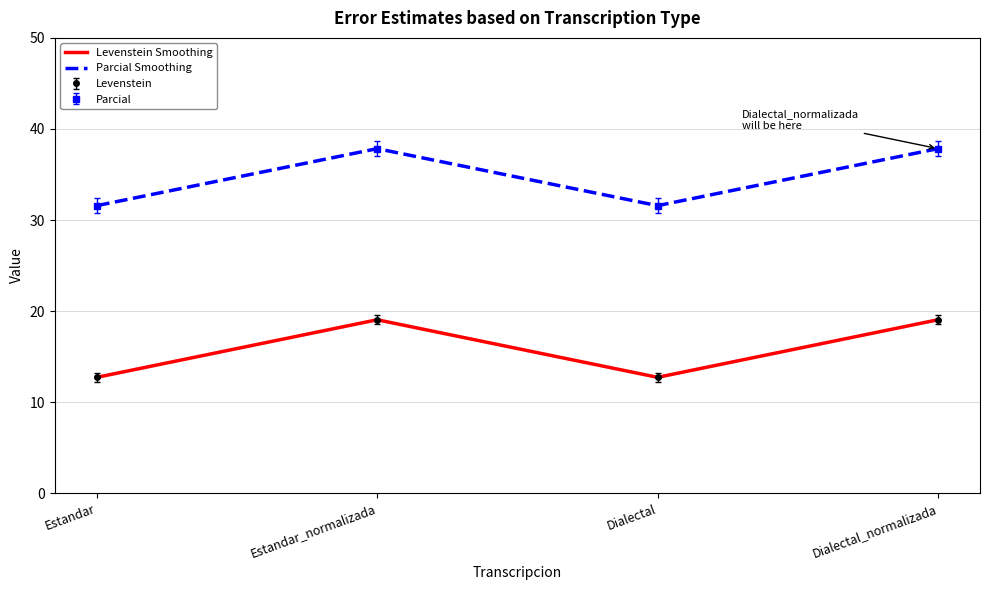

Reading left to right, list all the values displayed in this chart.

Levenstein Smoothing: 12.7	19.0	12.7	19.0
Parcial Smoothing: 31.6	37.8	31.6	37.8